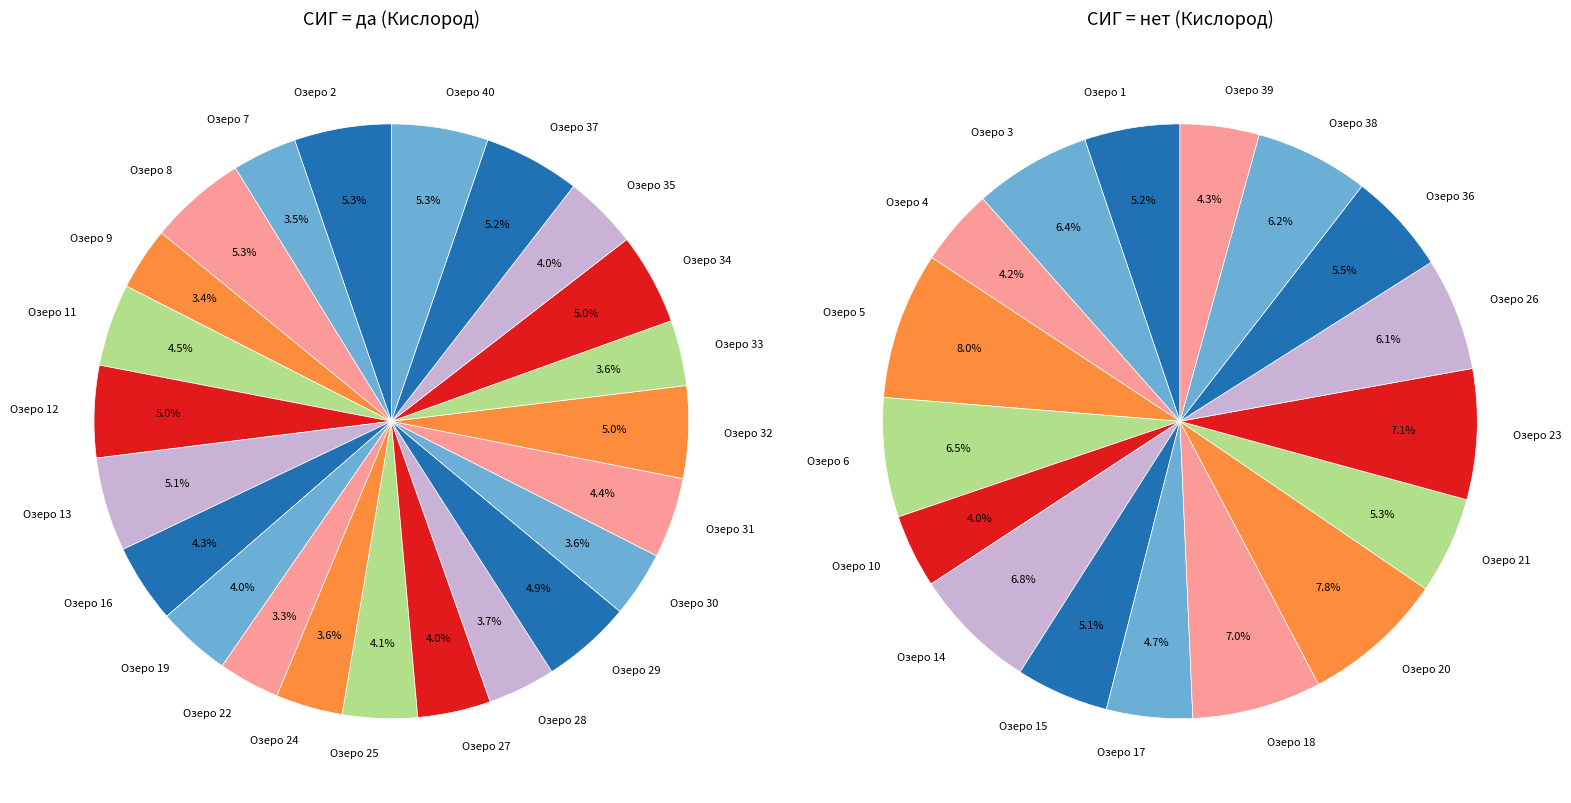

Is it true that да is 75% of the pie?

False